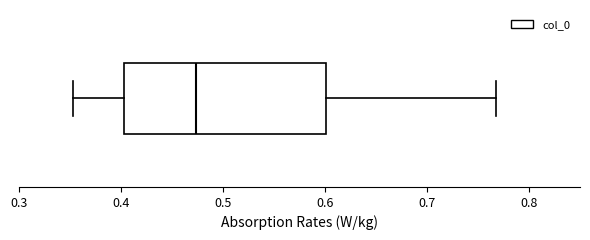

Read this box plot against the x-axis: the position of the median line, the range covered by the box, and the ends of both whiskers. The values are not printed on the chart, so give them approximately, as read against the axis.

median 0.47, box 0.40 to 0.60, whiskers 0.35 to 0.77